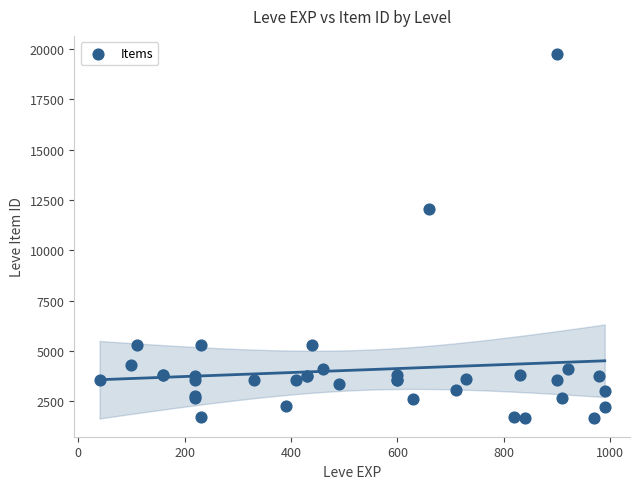

What Y value in the scatter plot is closest to 10714?

12028